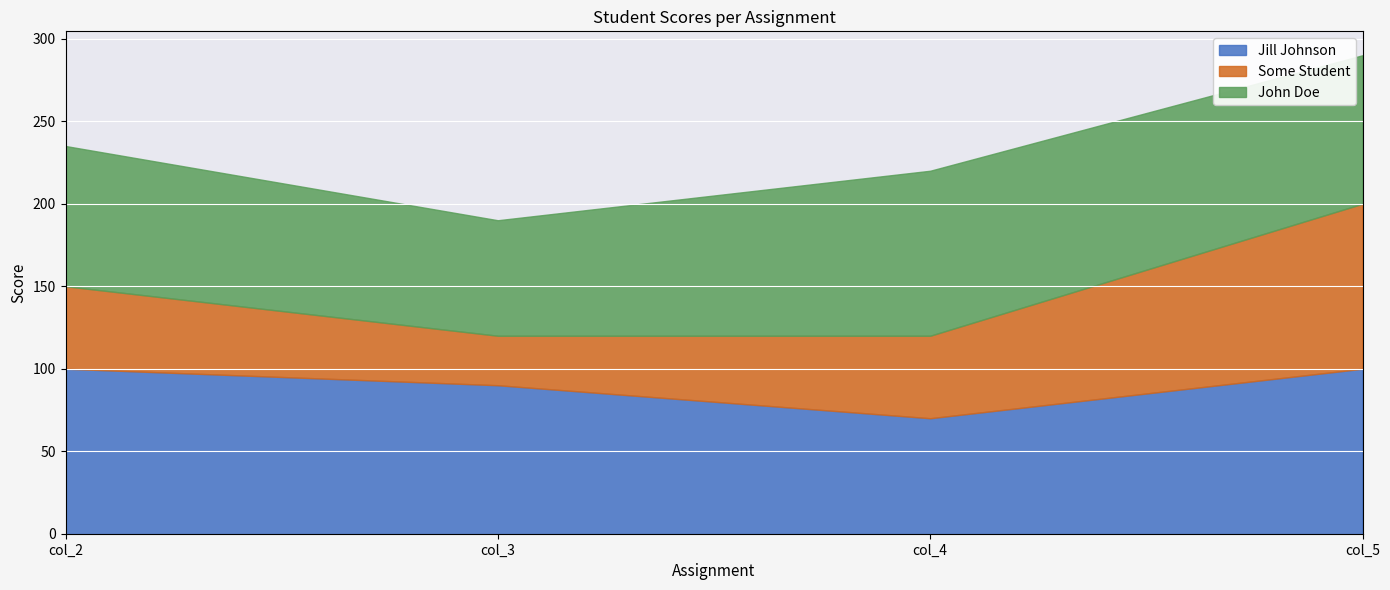

The Some Student series shows 13 at col_1=80. True or false?

False